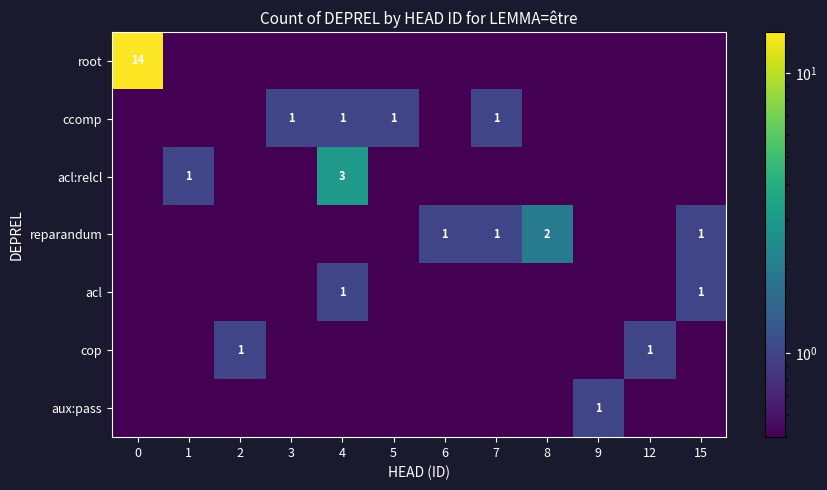

The value of aux:pass at 9 is 1.7. True or false?

False